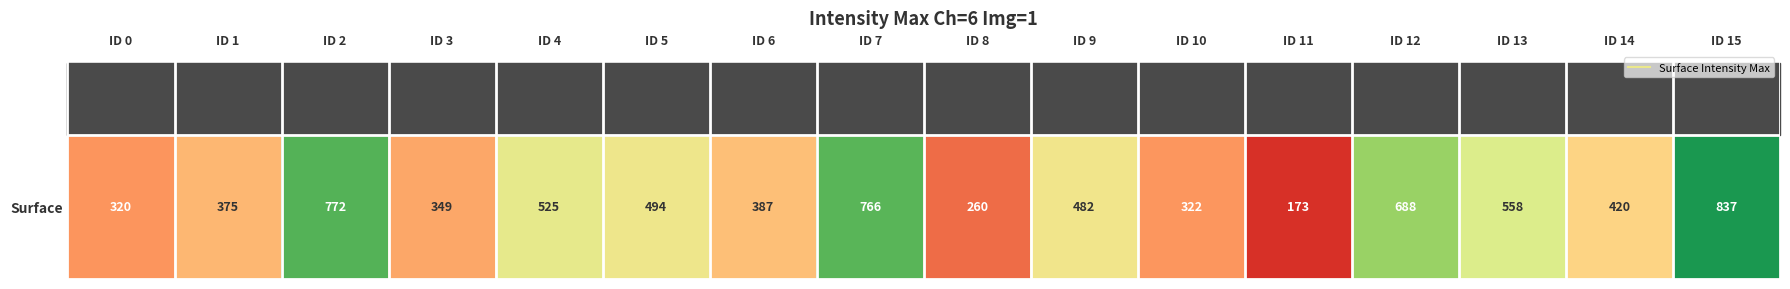

Reading left to right, transcribe all the data shown in this chart.

320	375	772	349	525	494	387	766	260	482	322	173	688	558	420	837